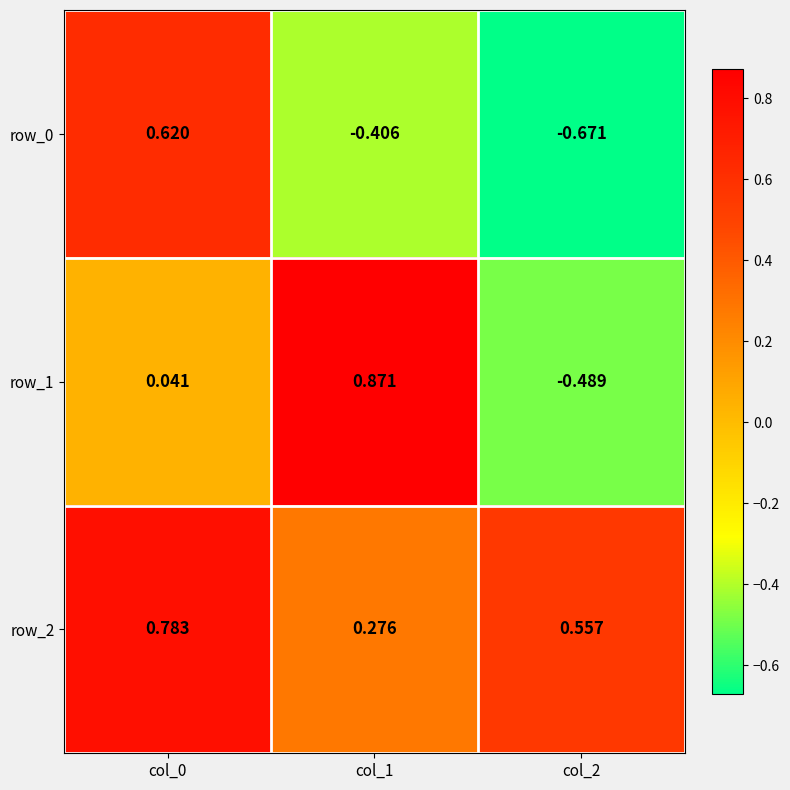

Is the value of row_0 at col_2 greater than the value of row_1 at col_1?

No